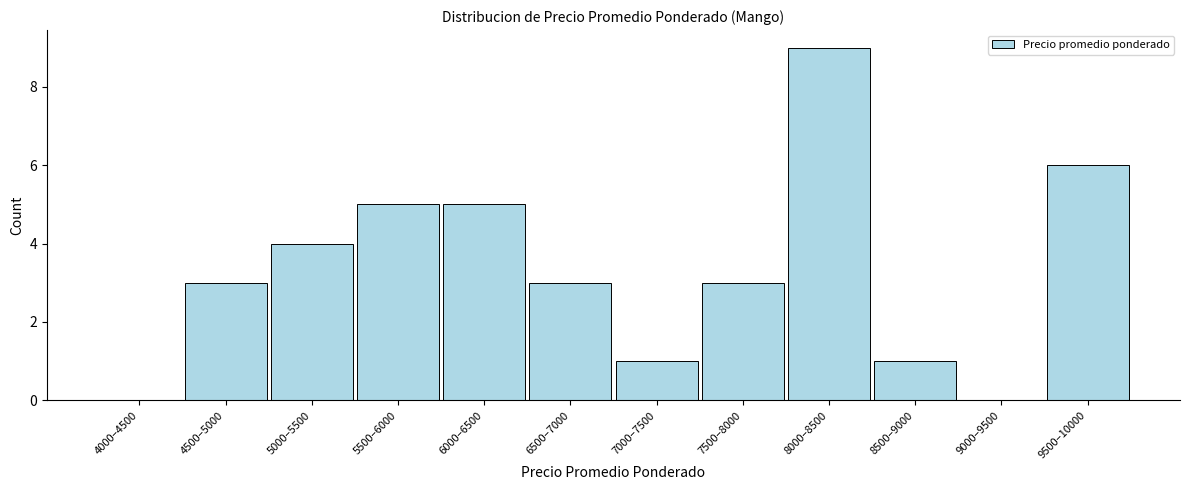

Reading left to right, extract all data points from this chart.

4000–4500=0	4500–5000=3	5000–5500=4	5500–6000=5	6000–6500=5	6500–7000=3	7000–7500=1	7500–8000=3	8000–8500=9	8500–9000=1	9000–9500=0	9500–10000=6